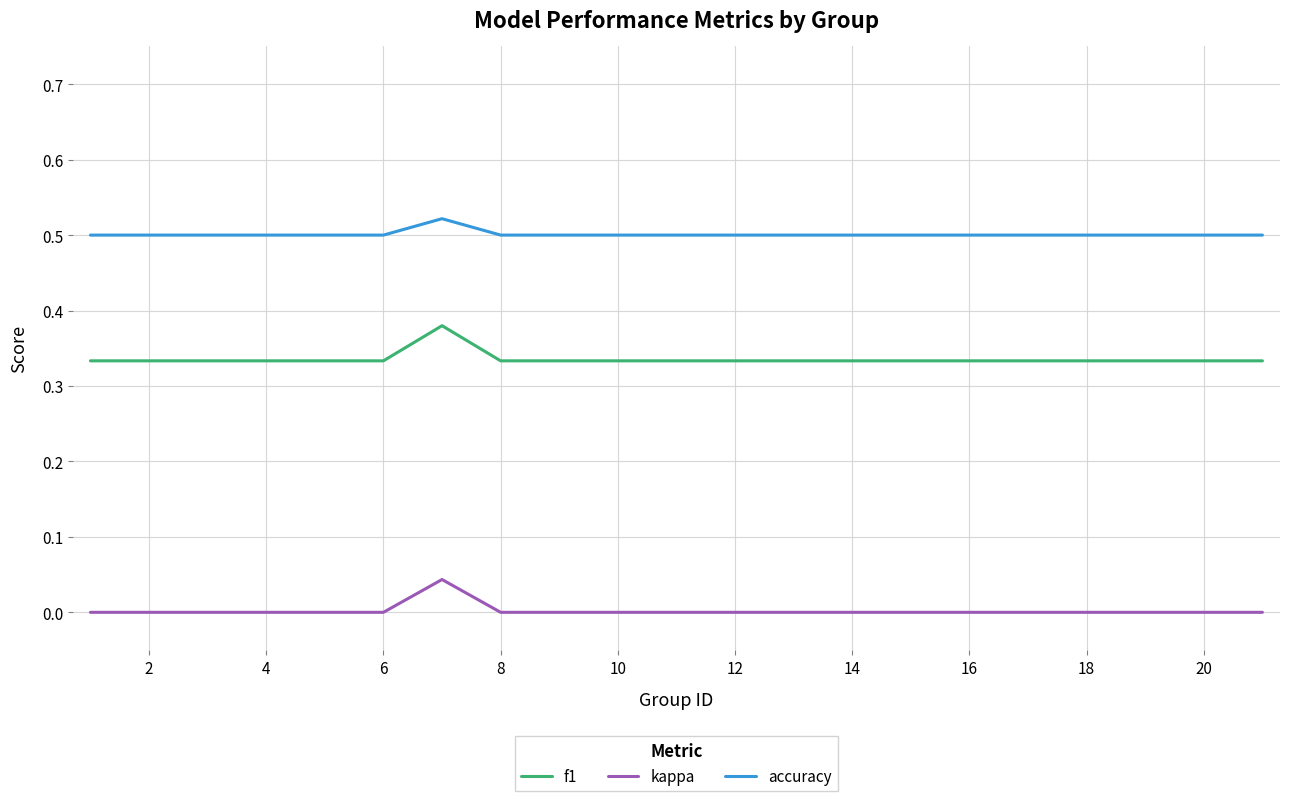

List the series in order of their overall mean, highest first.

accuracy, f1, kappa